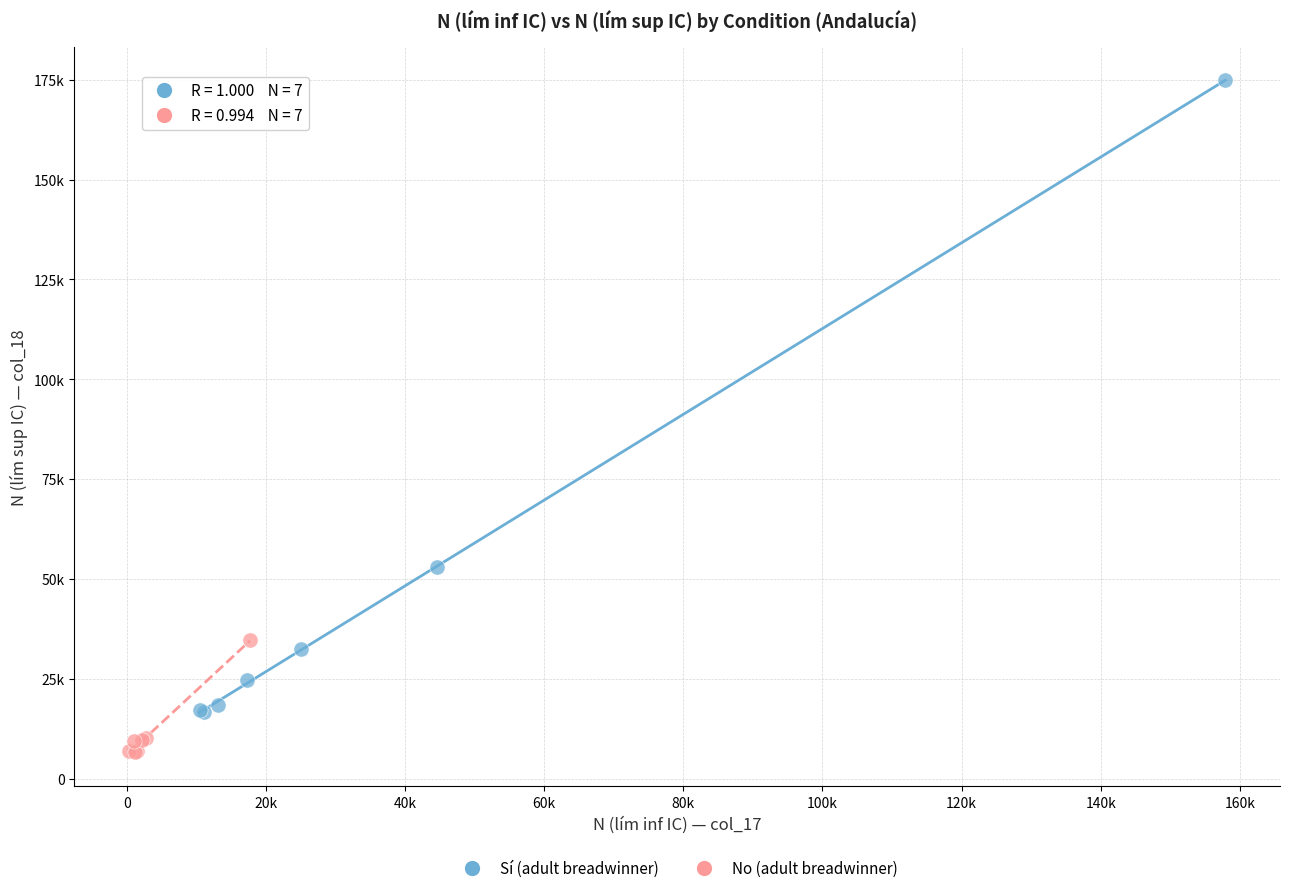

Which series reaches the minimum Y coordinate?

No (adult breadwinner)